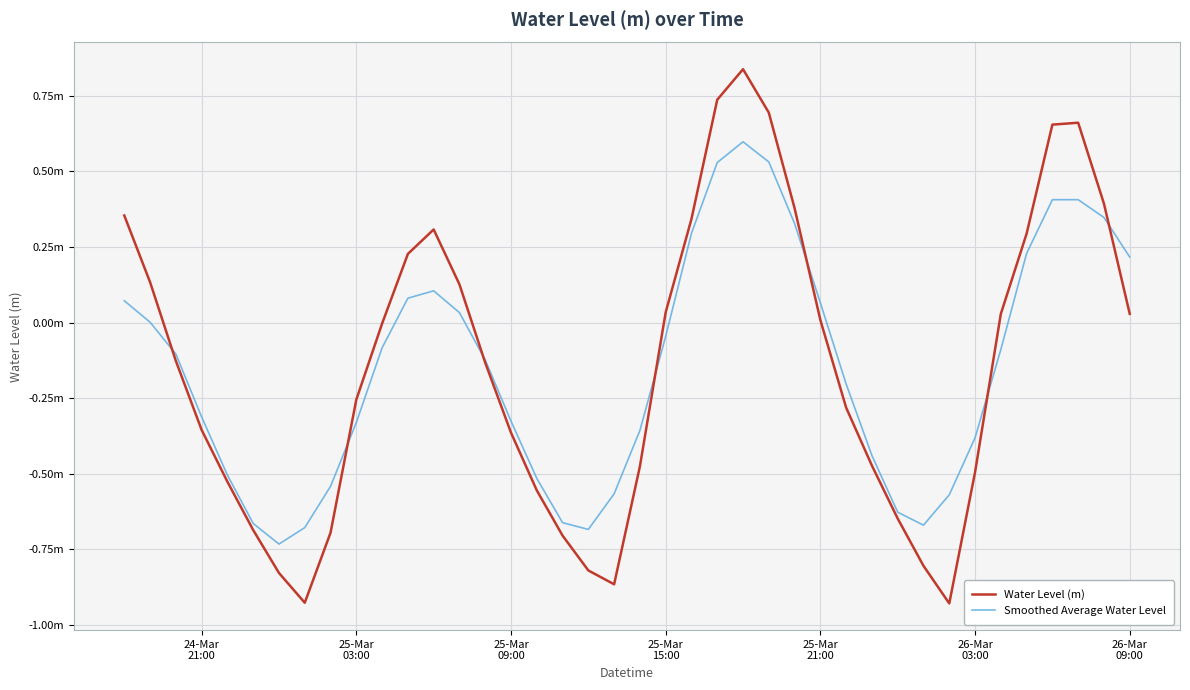

Does the chart have visible grid lines?

Yes